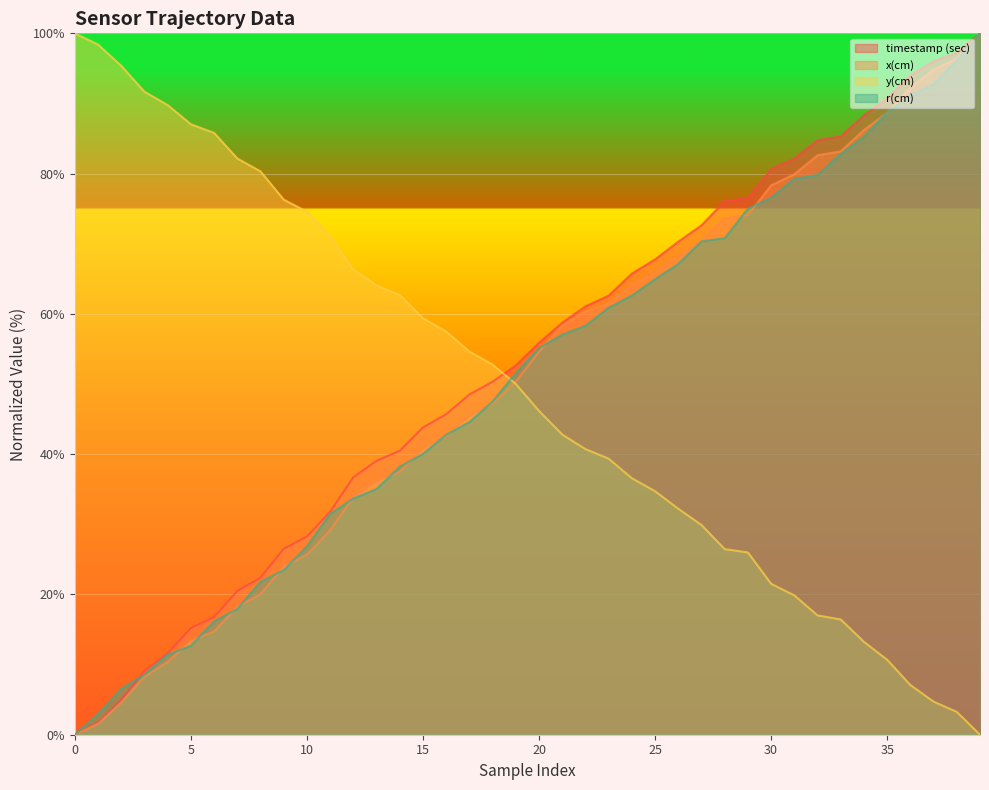

What are all the series names shown in the legend?

timestamp (sec), x(cm), y(cm), r(cm)